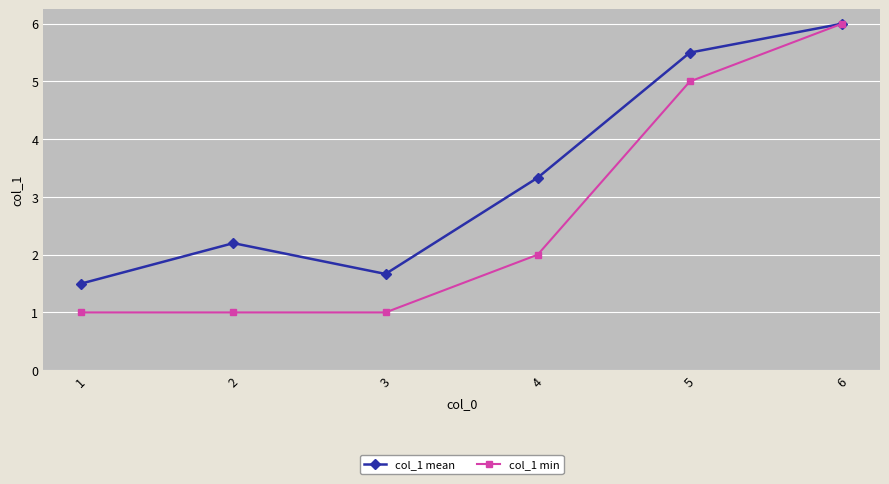

What is the sum of the col_1 min values at 3 and 5?

6.0